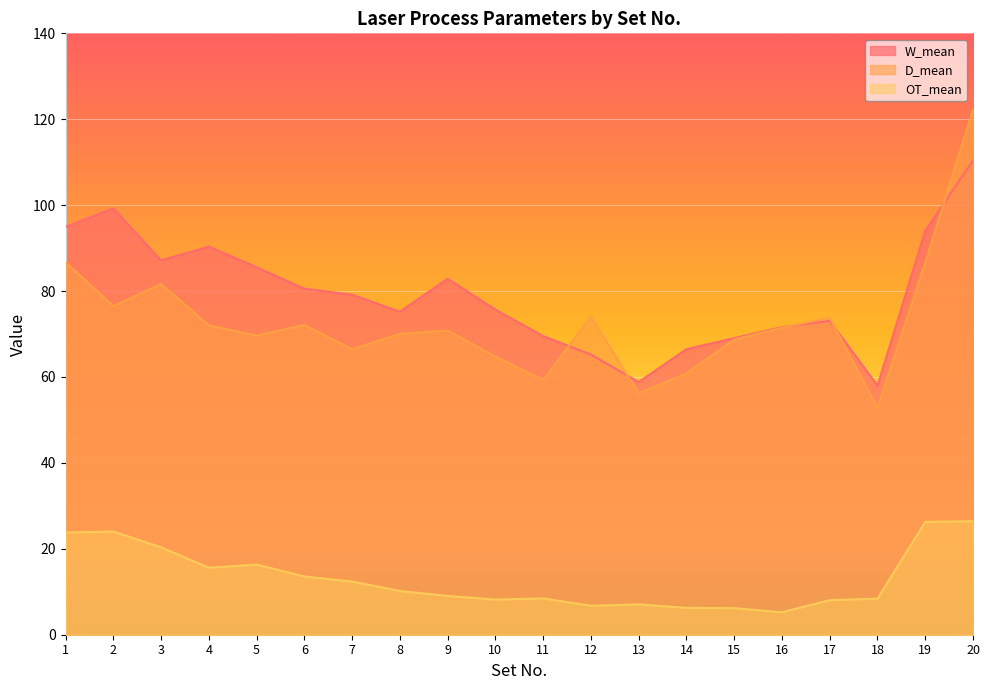

The value of OT_mean at 9 is 4.8. True or false?

False